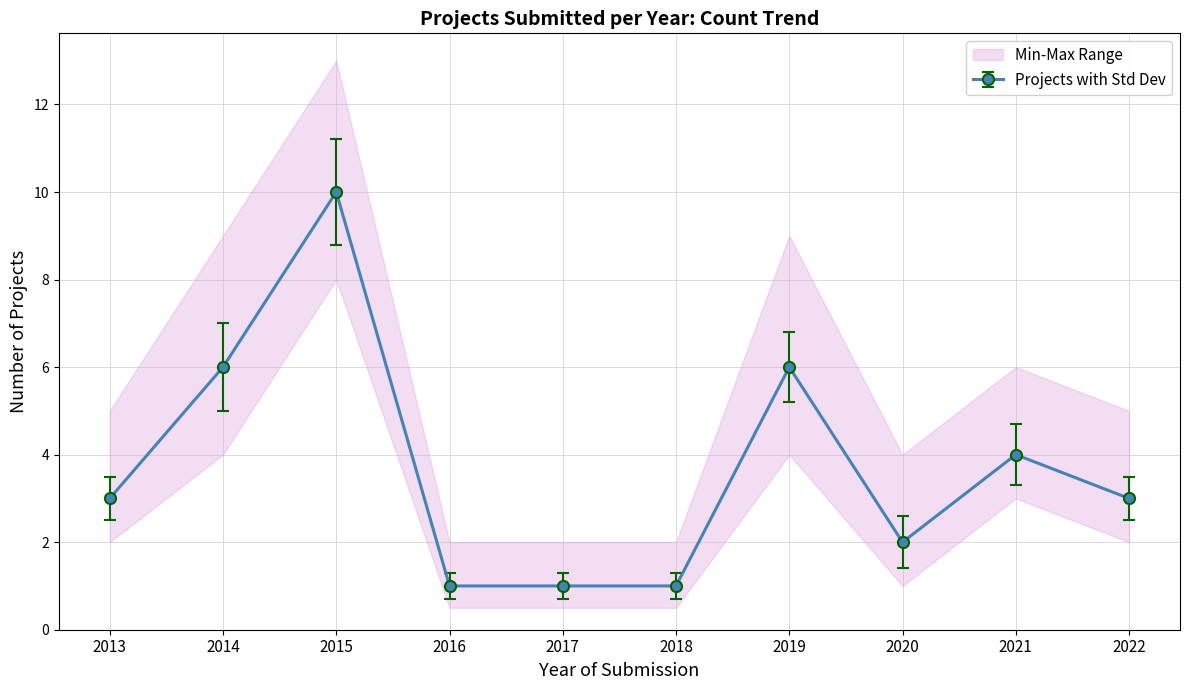

True or false: count has more than 0 interior local peaks.

True